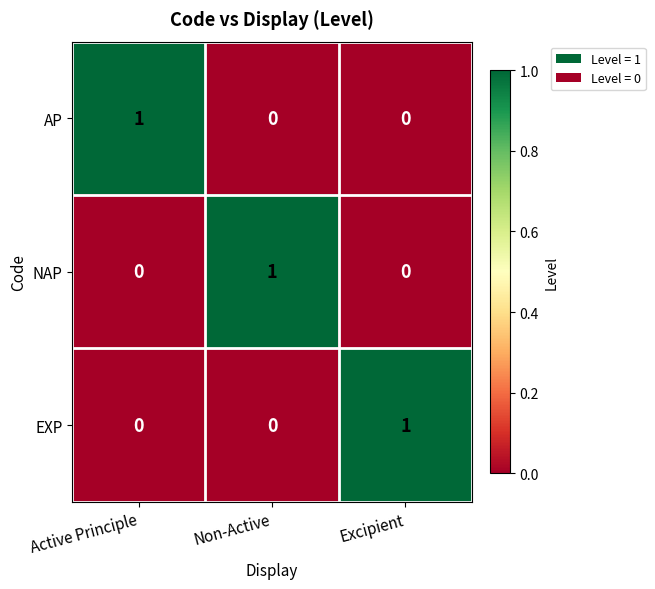

Count the EXP values in the range 0 to 1.

3